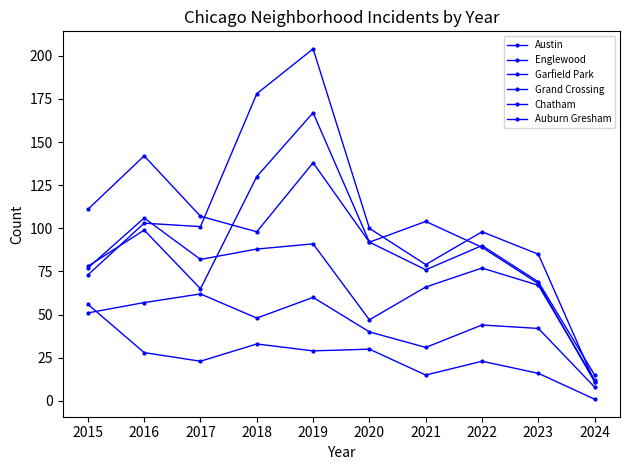

List the labels in order of Englewood value, smallest first.

2024, 2023, 2021, 2022, 2020, 2018, 2017, 2015, 2019, 2016